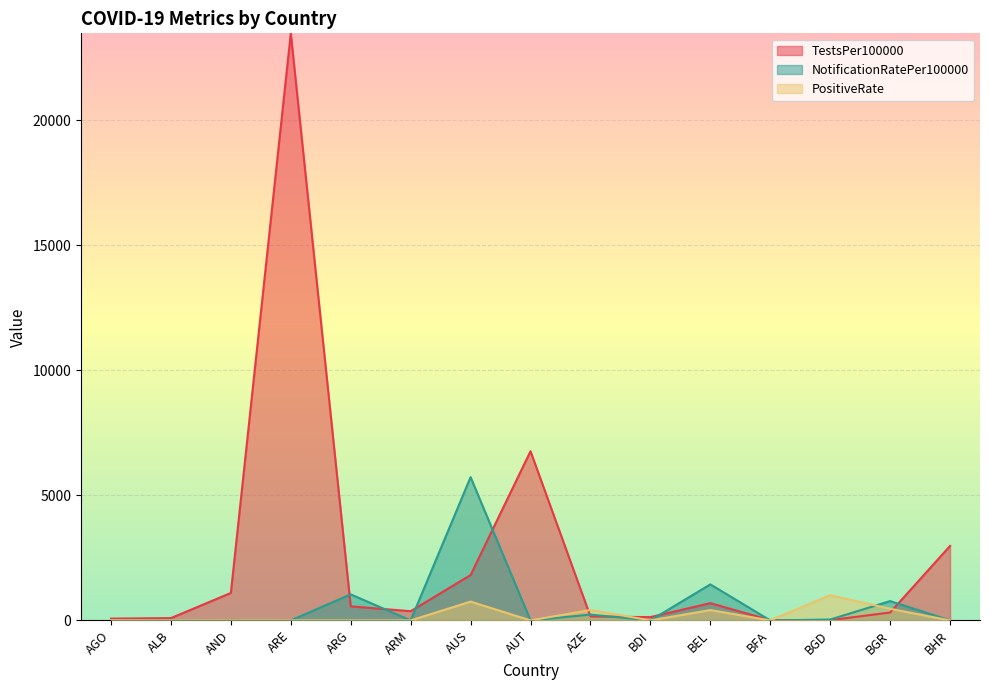

What is the difference between the highest and lowest values at AUS?

4975.5